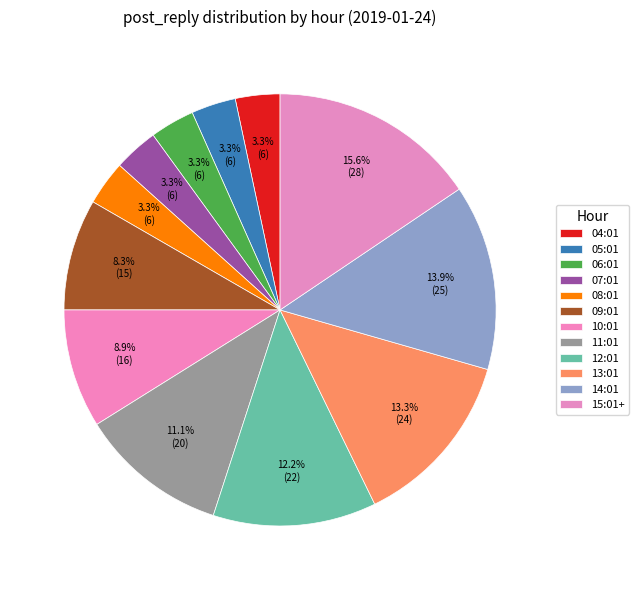

To the nearest percent, what percentage of the pie is 06:01?

3%